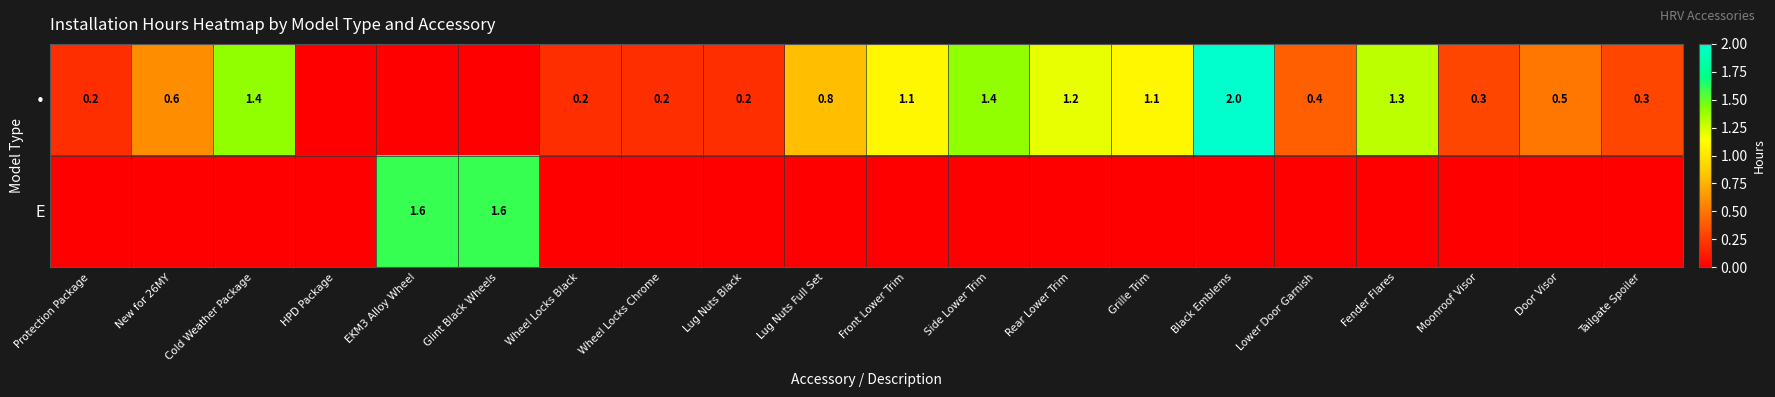

True or false: E has a value of 2.7 at EKM3 Alloy Wheel.

False